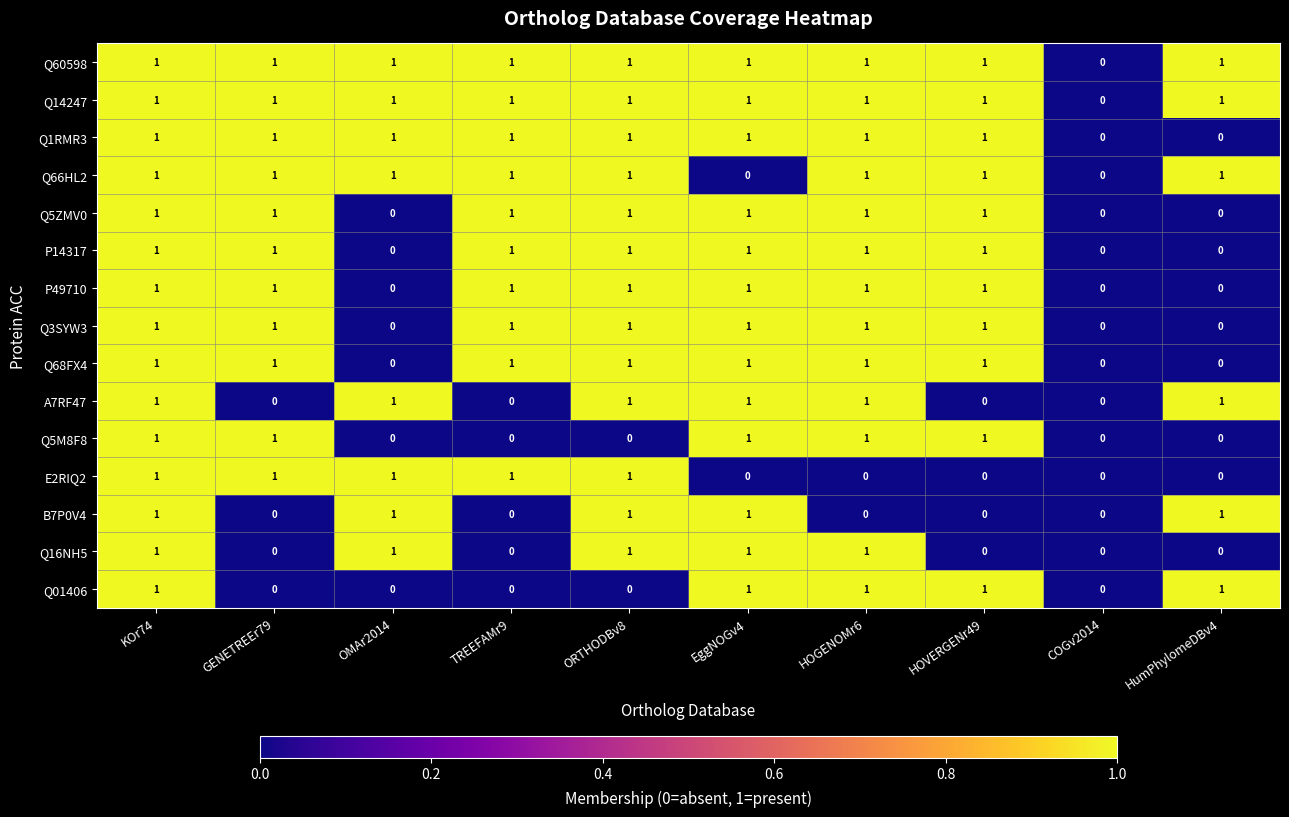

What is the total value across all series at TREEFAMr9?

10